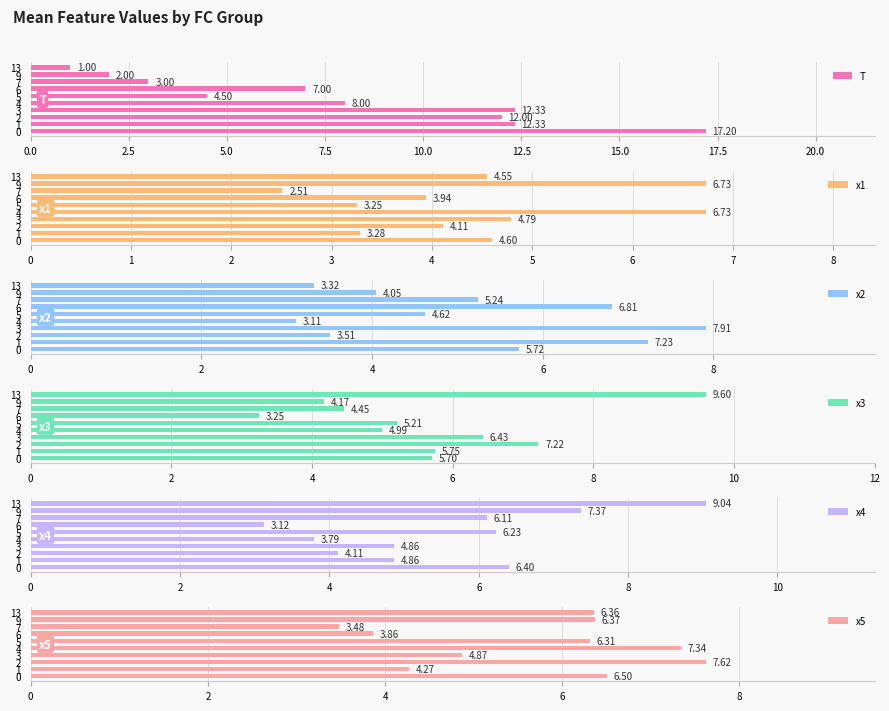

Where is x5 nearest to the value 5?

3